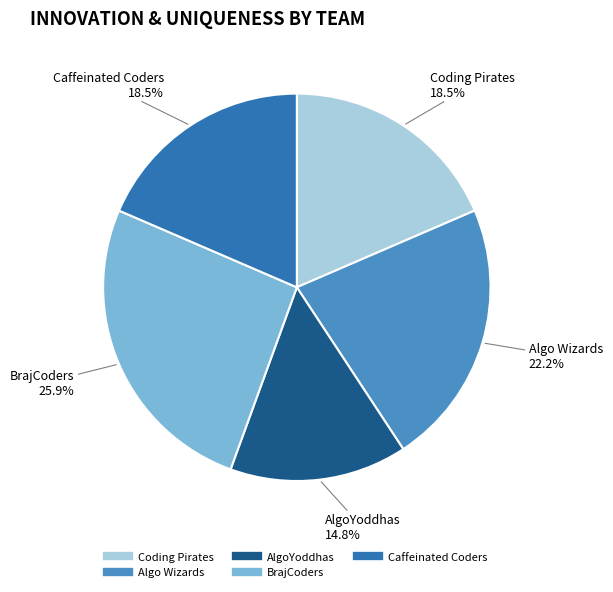

To the nearest percent, what portion does Algo Wizards represent?

22%